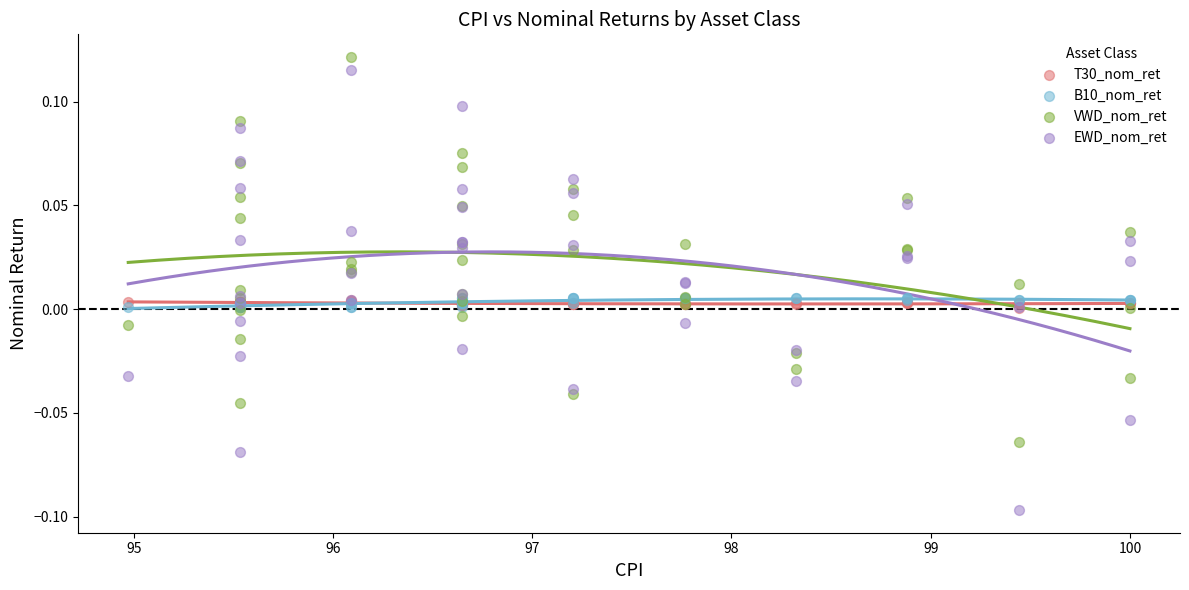

What are all the series names shown in the legend?

T30_nom_ret, B10_nom_ret, VWD_nom_ret, EWD_nom_ret